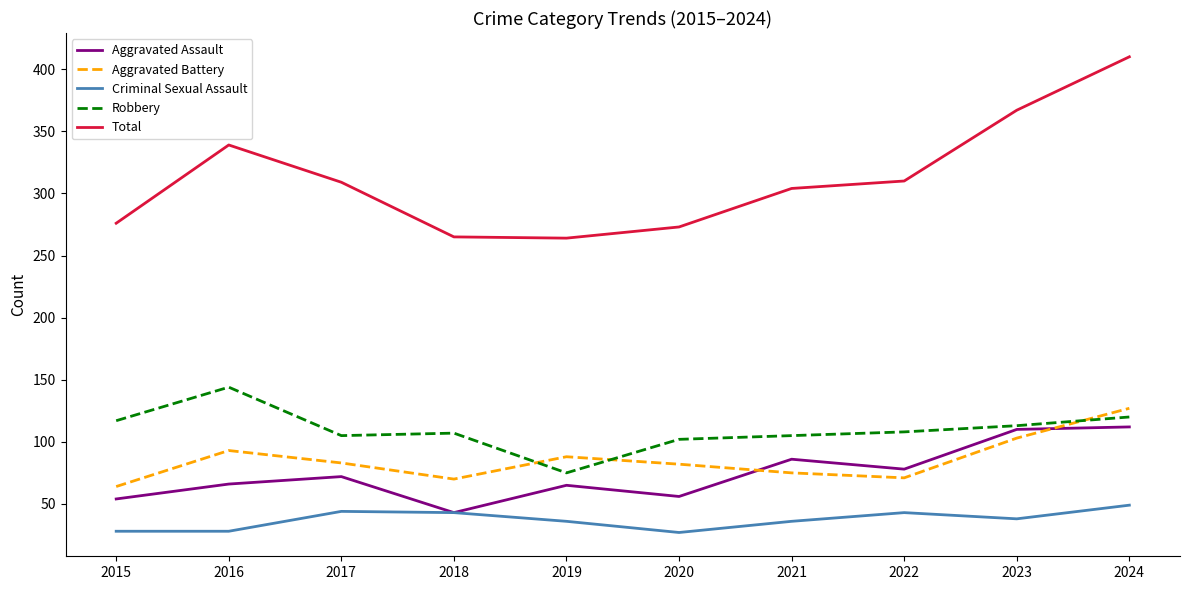

True or false: Criminal Sexual Assault has more than 1 interior local peaks.

True